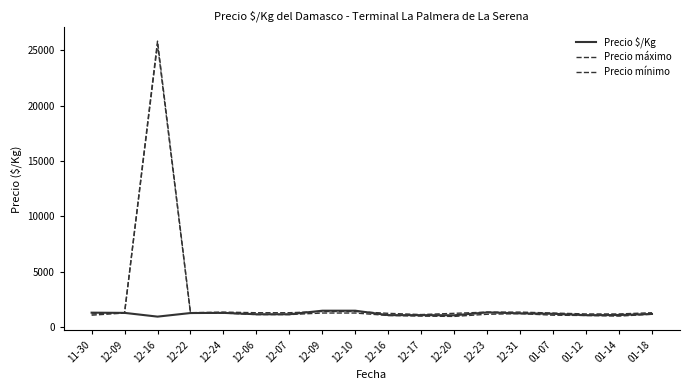

Does the chart have visible grid lines?

No